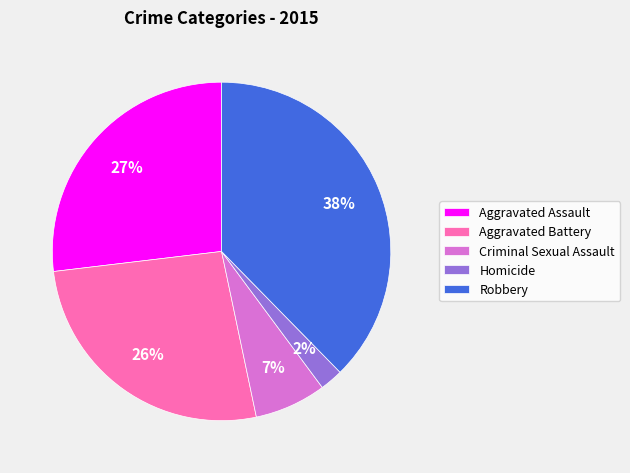

Combined, do Aggravated Assault and Robbery account for over 50%?

Yes